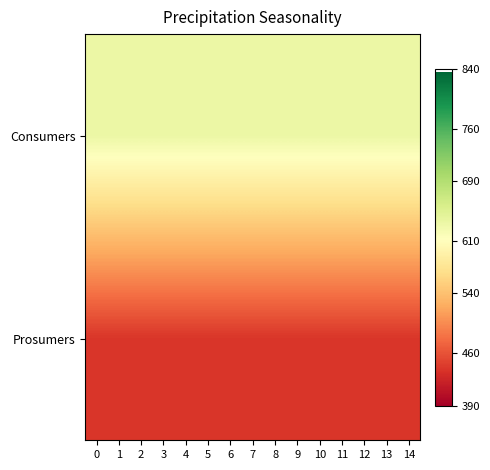

How many series are shown in this chart?

2